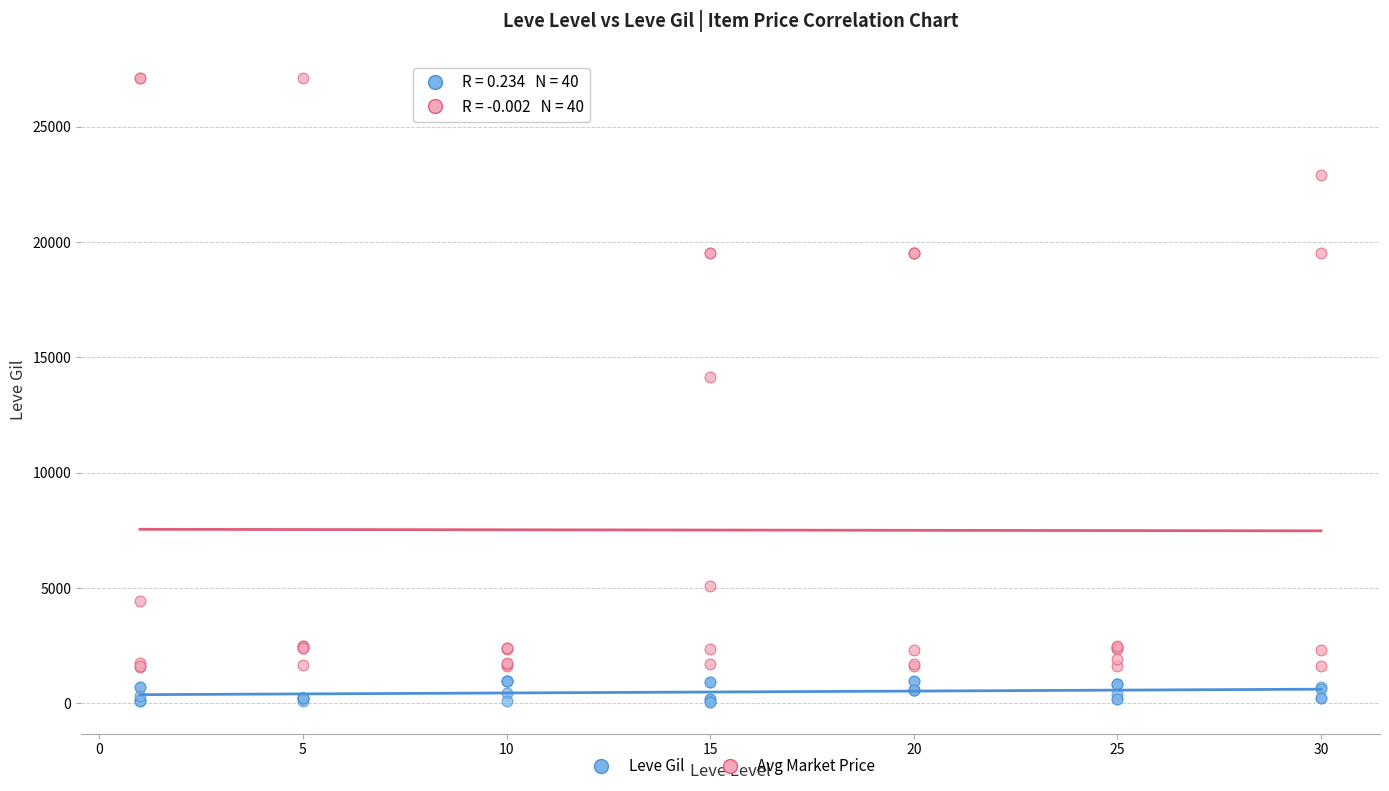

Which series contains the highest Y value?

Avg Market Price